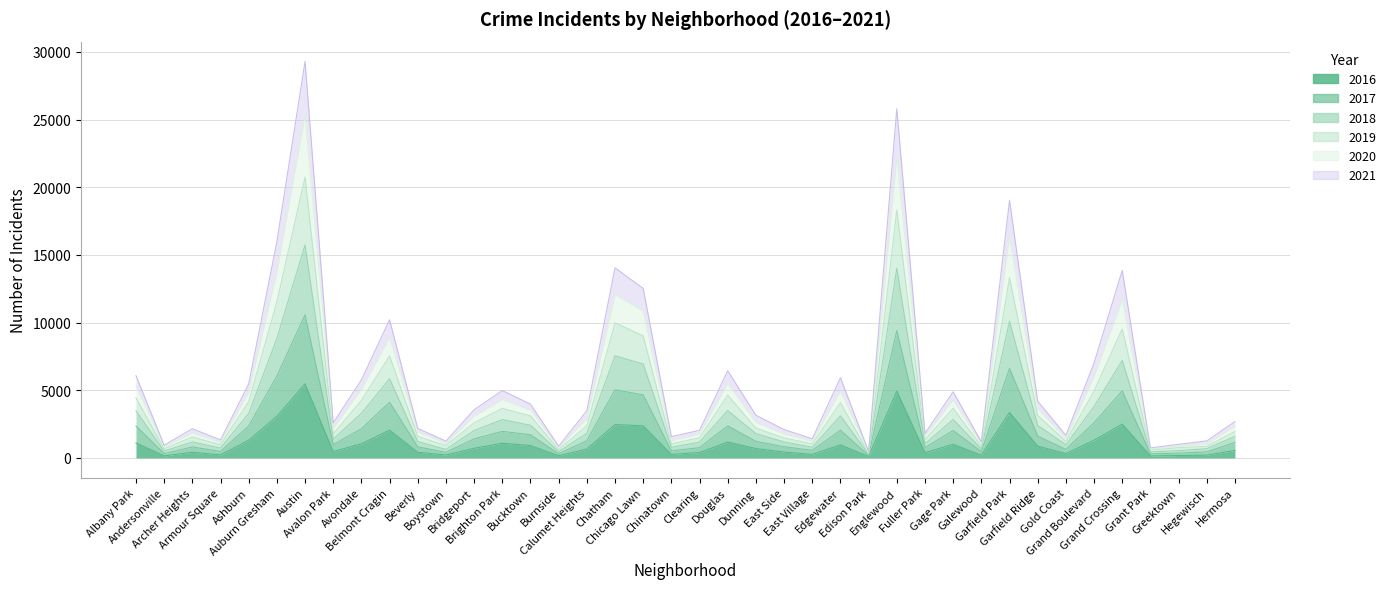

True or false: 2019 has a value of 1742 at Greektown.

False